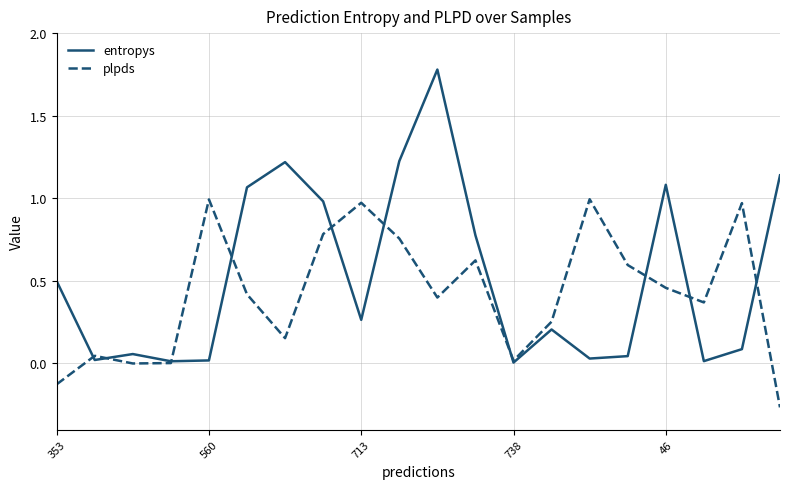

How many interior local peaks does the entropys series have?

5